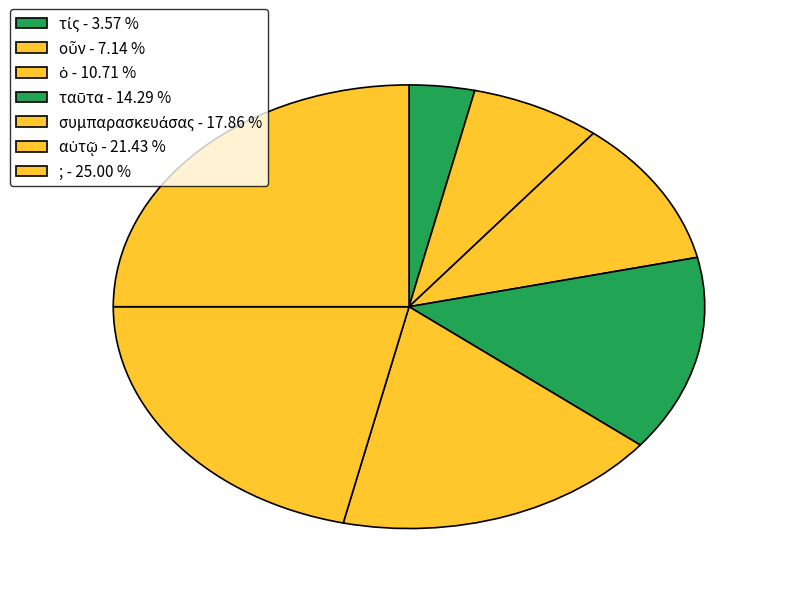

To the nearest percent, what is the difference between the ὁ and αὐτῷ slice percentages?

11%